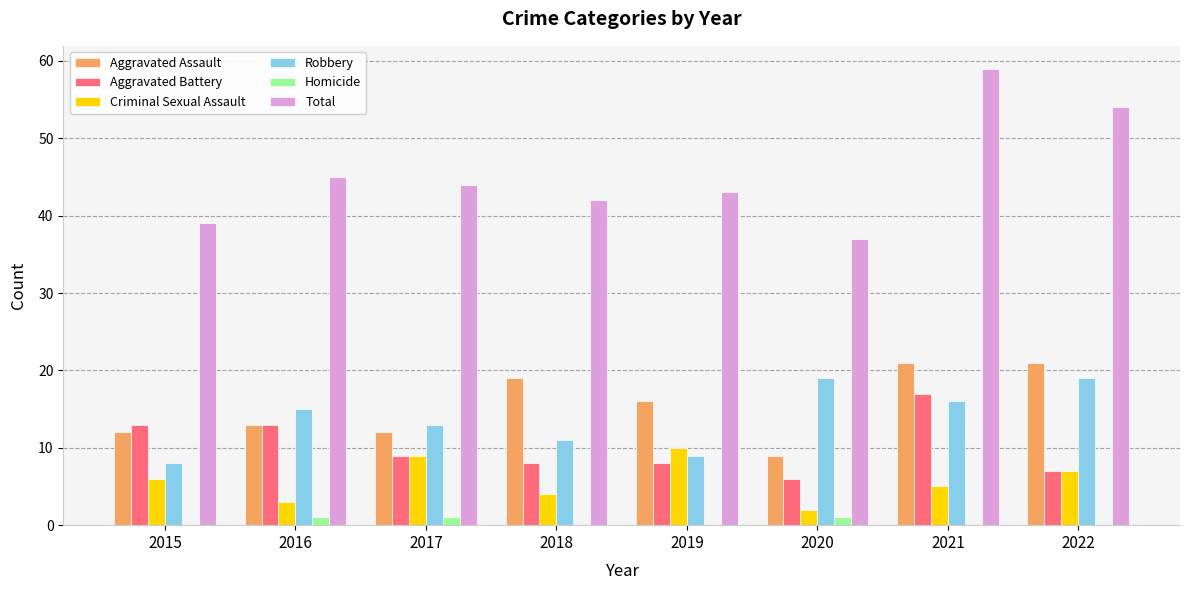

Which series changed the most between 2018 and 2022?

Total